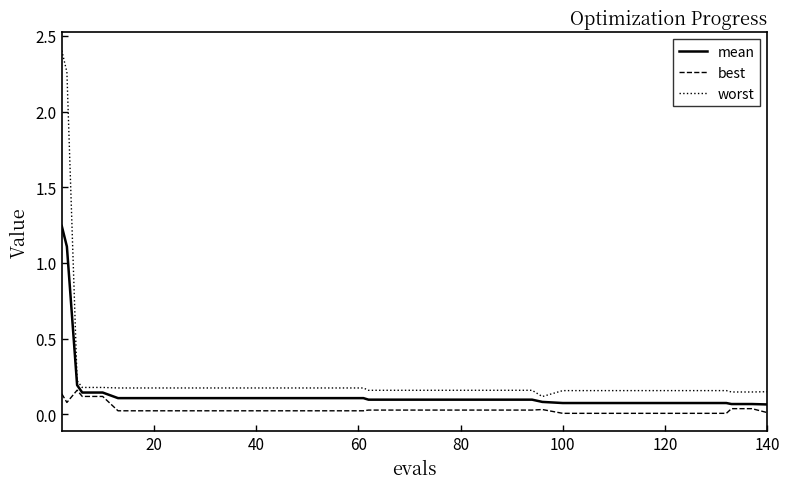

At how many categories does at least one series exceed 2?

2